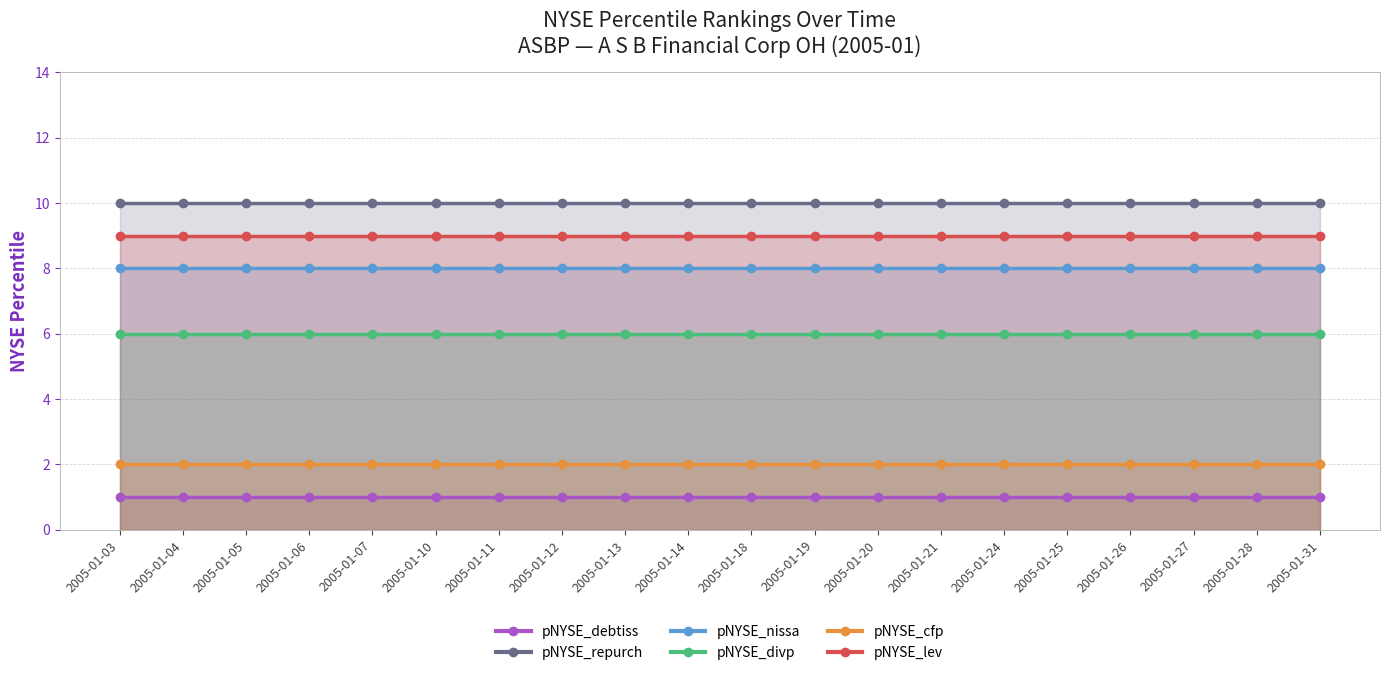

Is it true that pNYSE_repurch equals 15 at 2005-01-07?

False